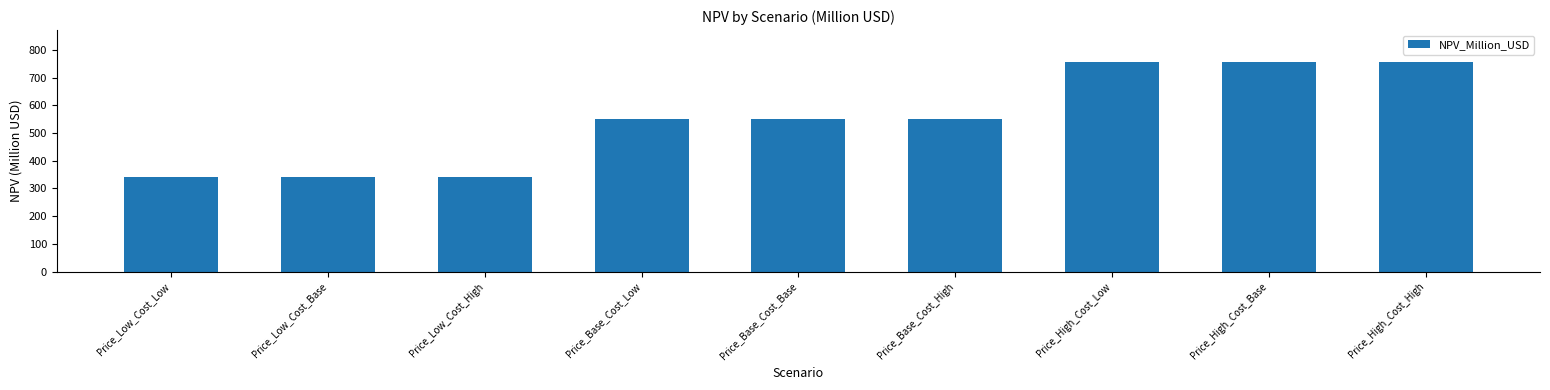

What is the sum of the values at Price_High_Cost_Base and Price_Base_Cost_High?

1308.1